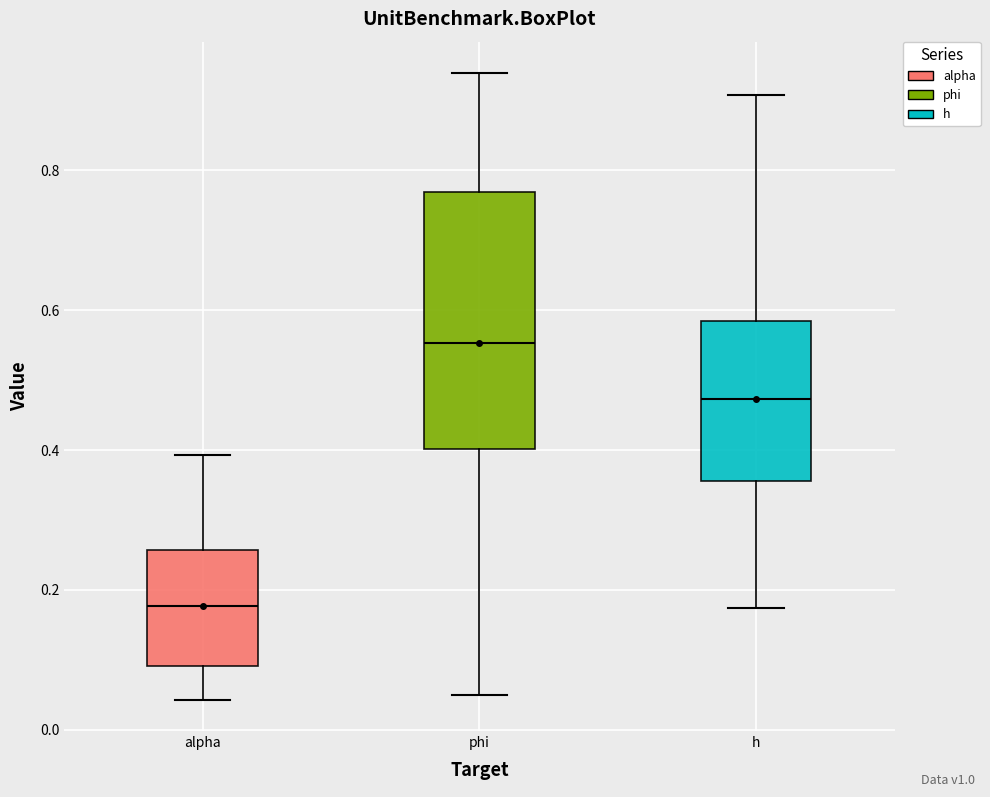

Where does the upper whisker of the box for phi end on the y-axis? The values are not printed on the chart, so give them approximately, as read against the axis.

0.94